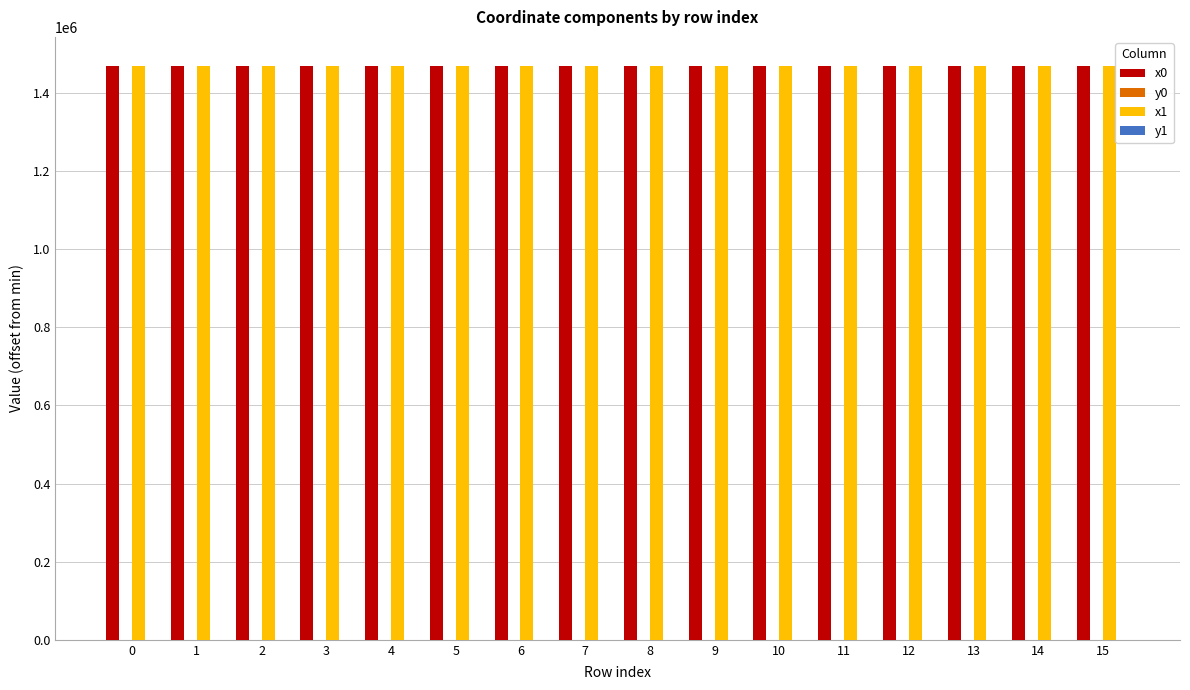

What is the maximum value shown in the chart?

1470061.5